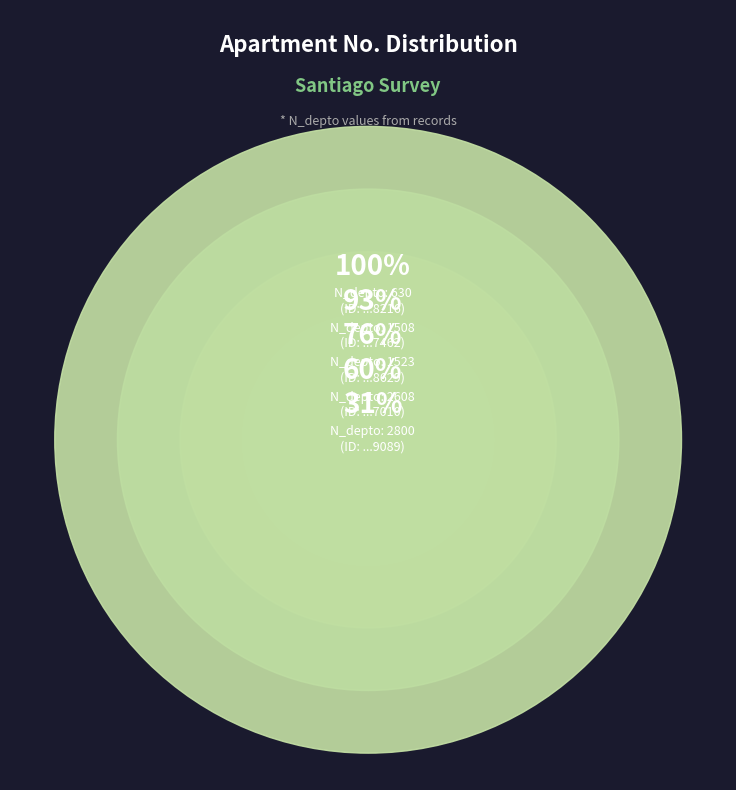

Is 264708216 the majority of the pie?

No